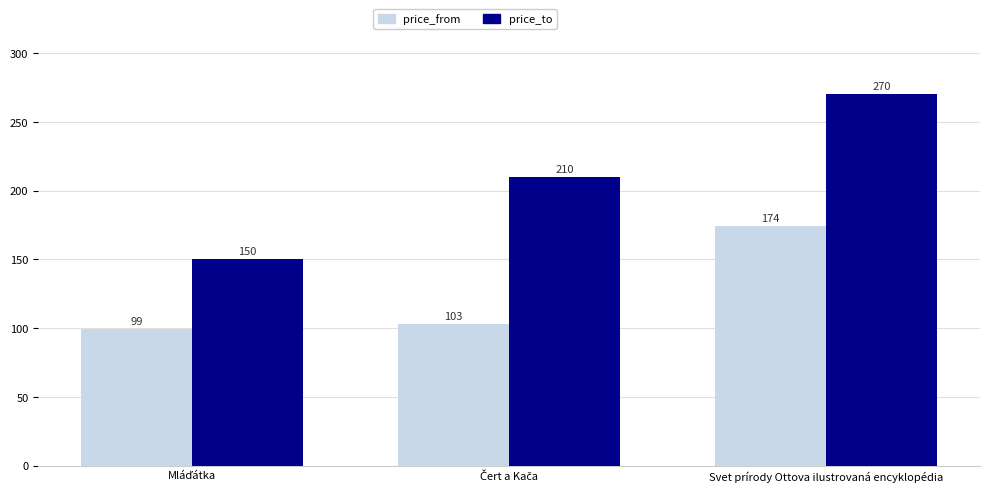

Count the price_to values in the range 150 to 270.

3